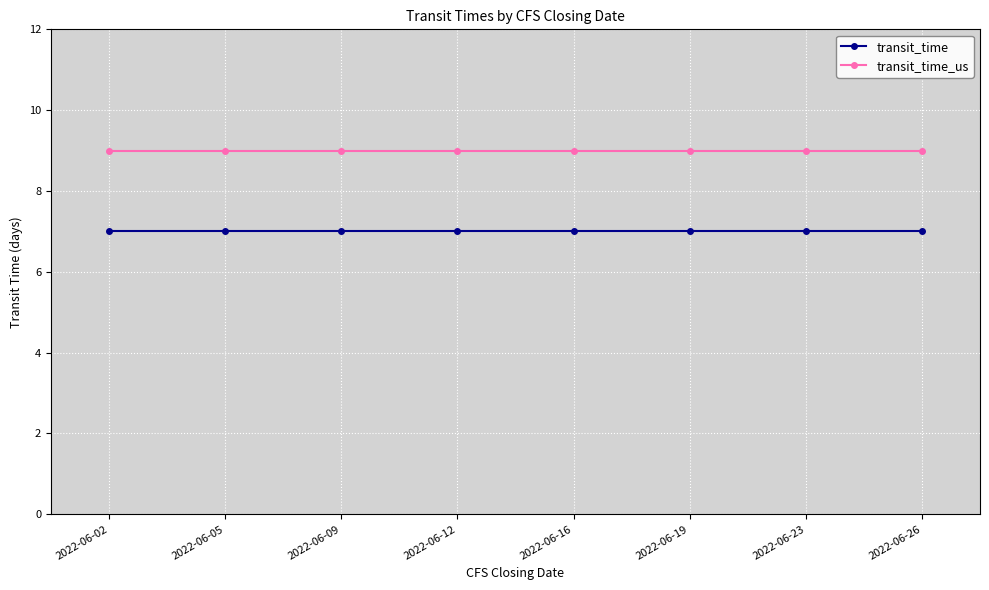

How many lines are shown in the chart?

2